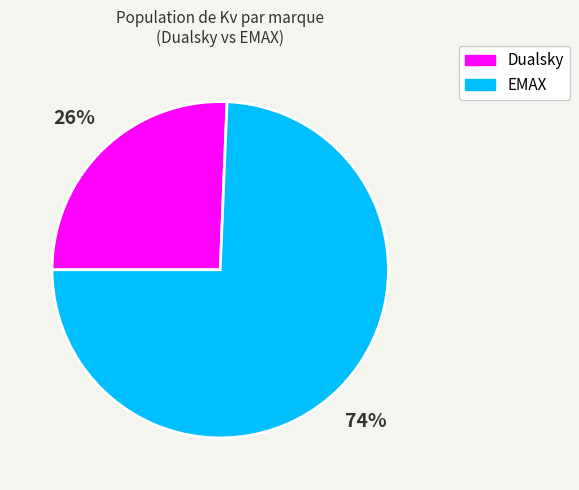

Rank the categories by value from highest to lowest.

EMAX, Dualsky